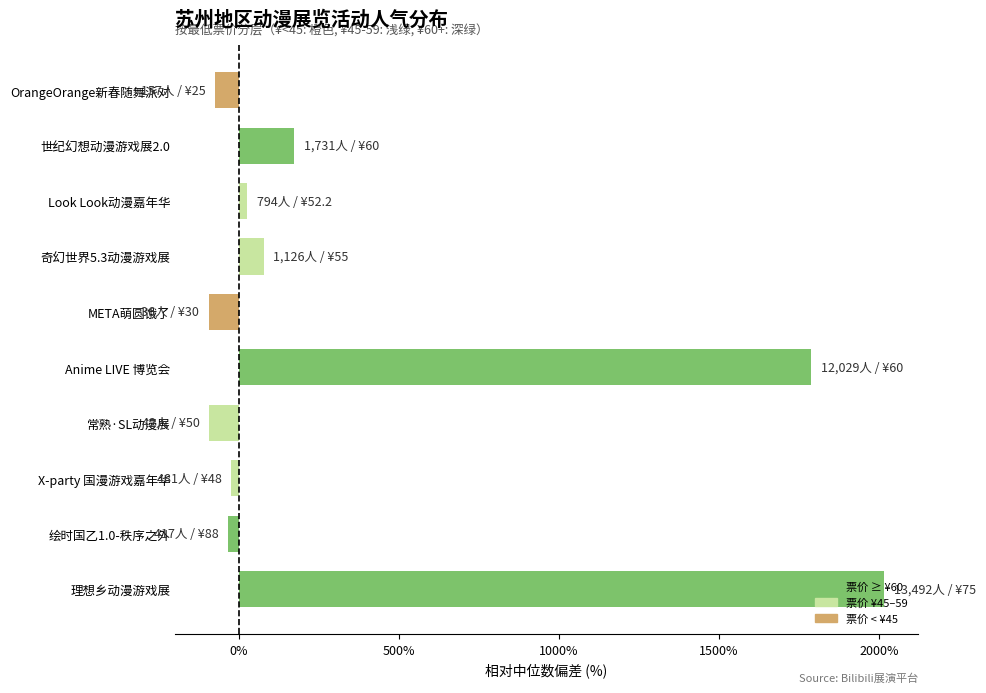

What is the label of the 9th bar from the top?

绘时国乙1.0-秩序之外